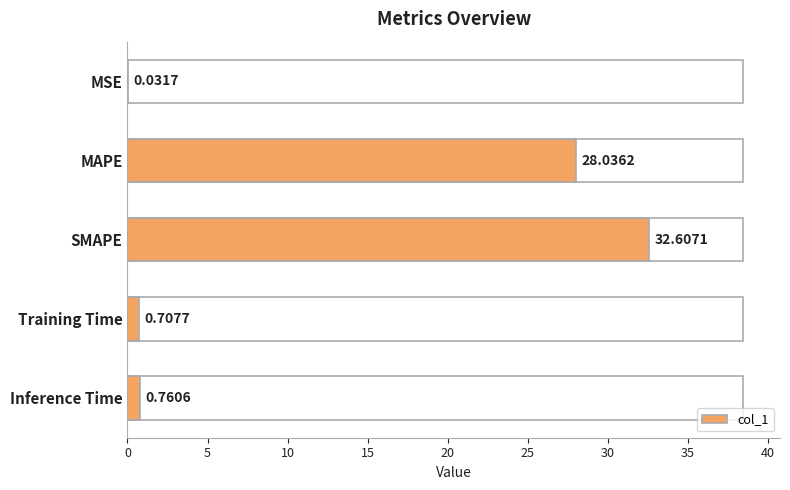

What is the sum of all values?

62.1